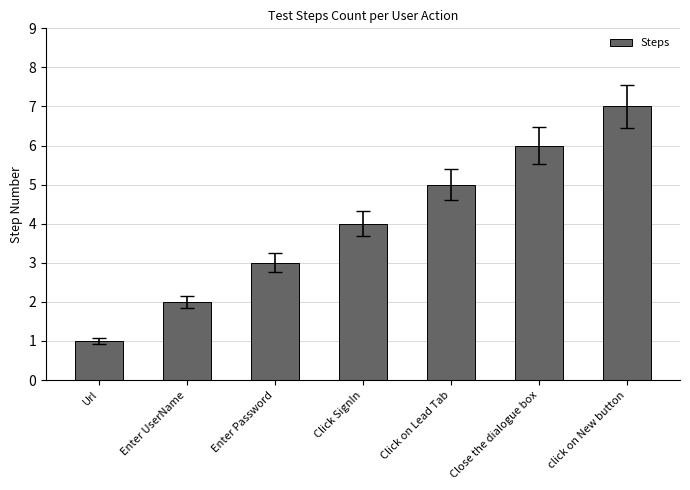

Which label corresponds to the smallest value in the chart?

Url